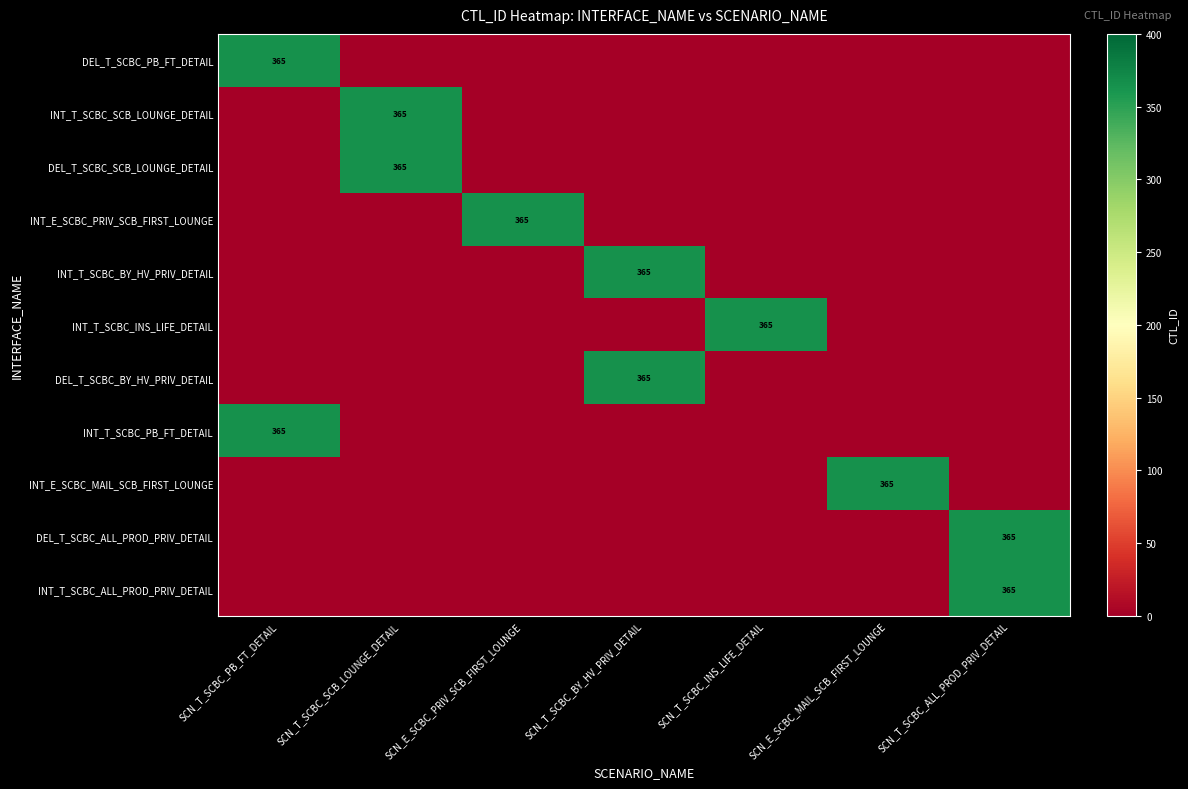

What is the total value across all series at SCN_E_SCBC_PRIV_SCB_FIRST_LOUNGE?

365